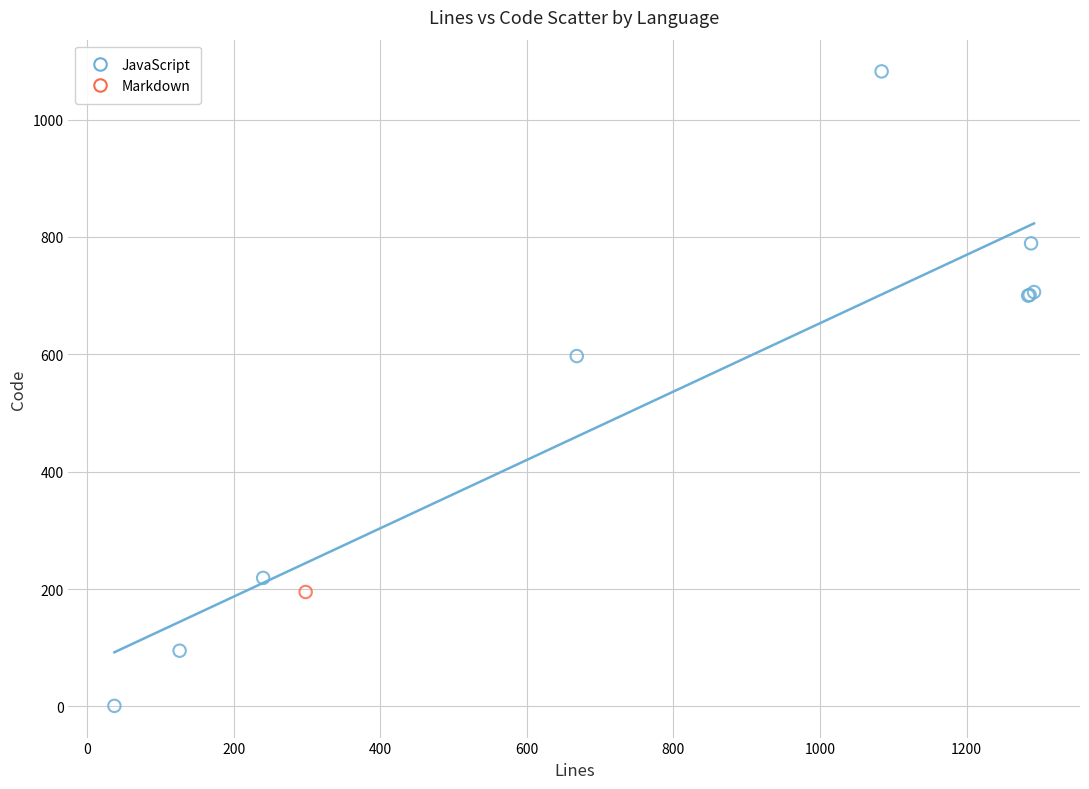

What are all the series names shown in the legend?

JavaScript, Markdown